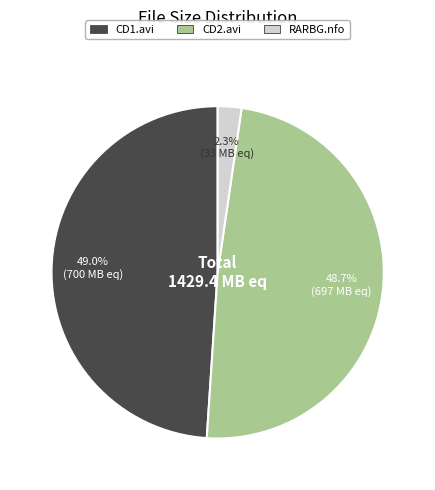

Is there any slice that represents more than half of the pie?

No